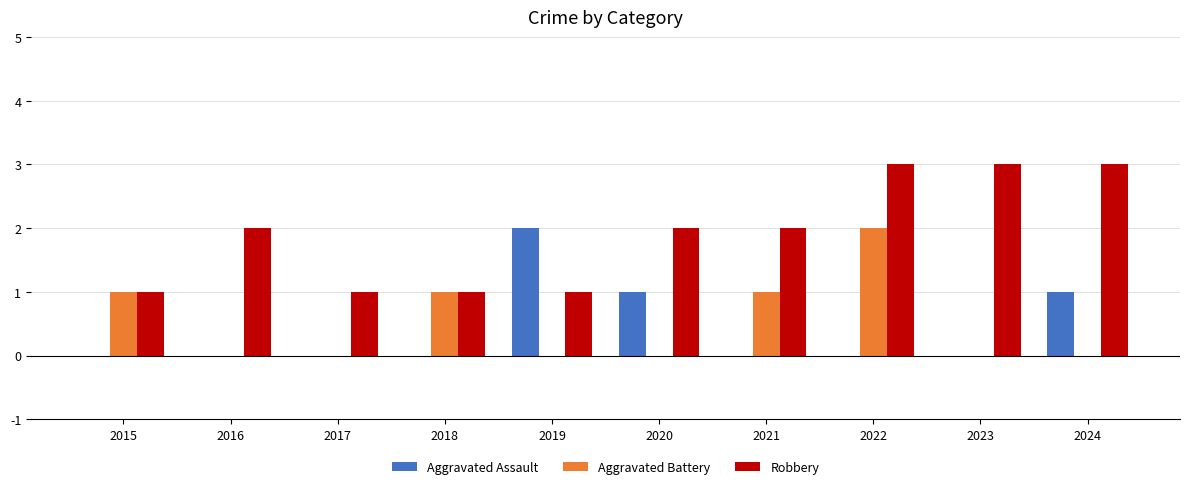

Is the value of Aggravated Battery at 2021 greater than the value of Robbery at 2016?

No